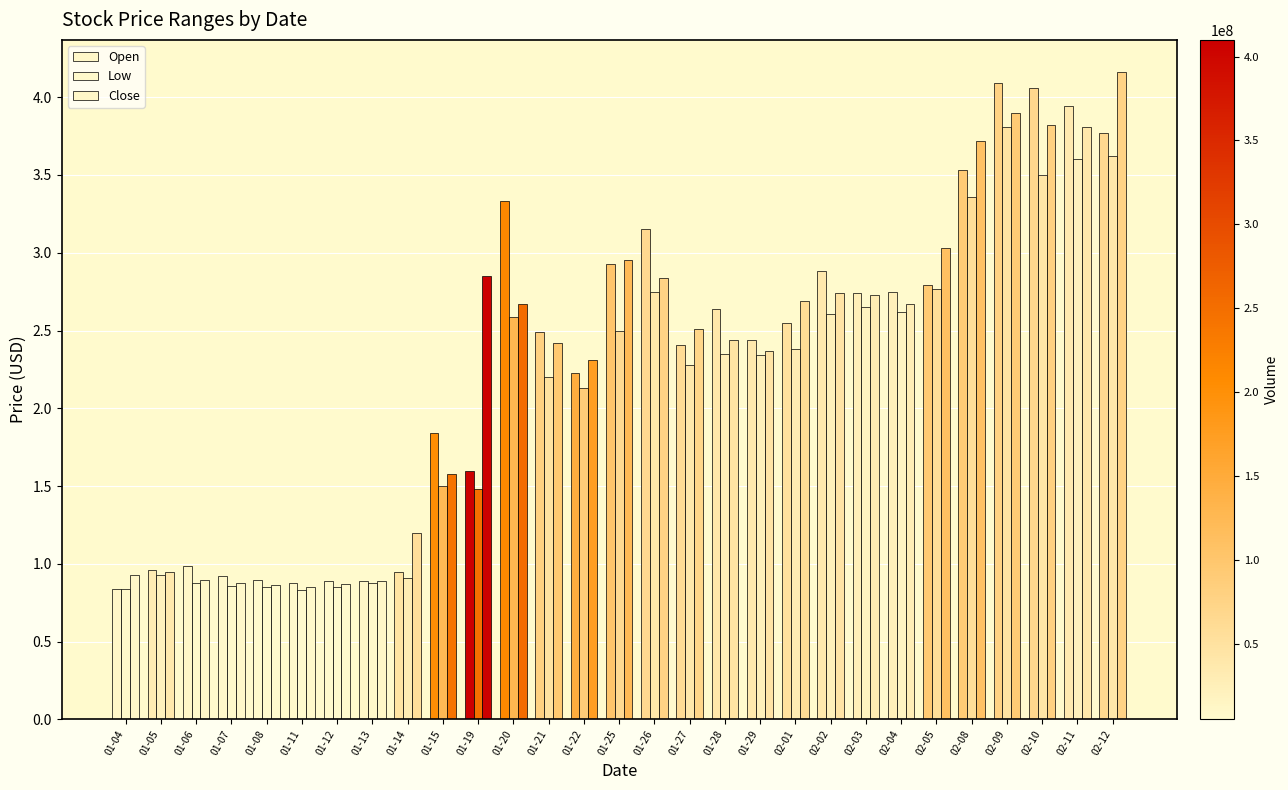

How many bars are there in total?

87